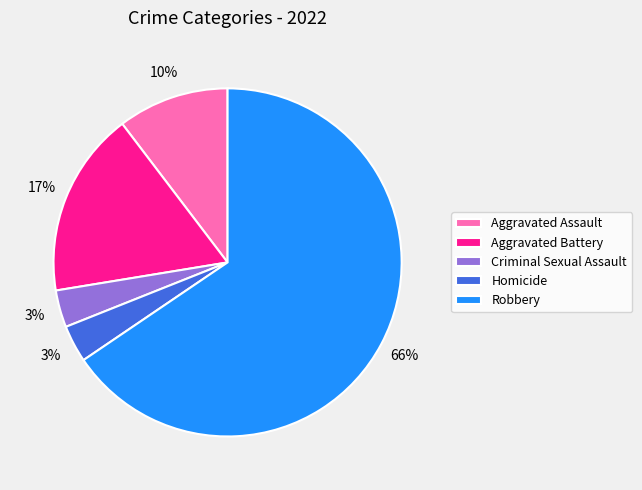

To the nearest percent, what portion does Aggravated Assault represent?

10%